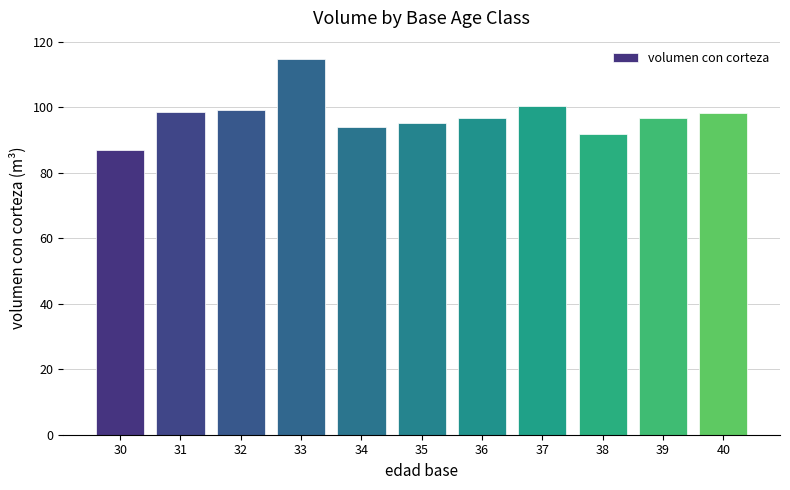

The chart shows a value of 95.1 at 35. True or false?

True